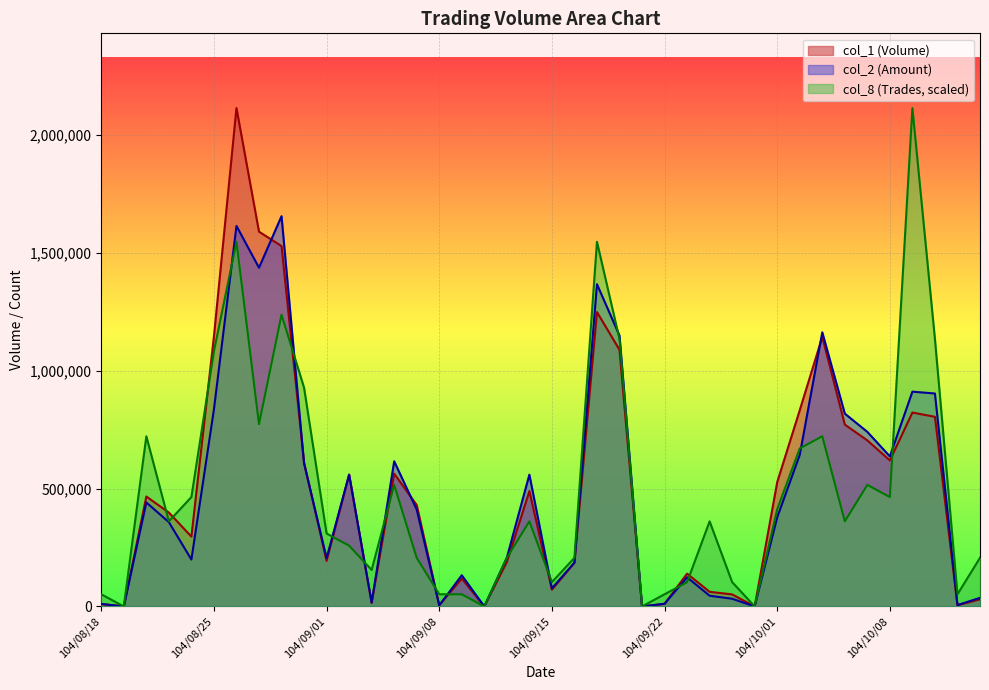

Reading right to left, transcribe all the data shown in this chart.

col_1: 104/10/15=30000.0	104/10/14=5000.0	104/10/13=804000.0	104/10/12=822000.0	104/10/08=619000.0	104/10/07=704000.0	104/10/06=771000.0	104/10/05=1143000.0	104/10/02=832000.0	104/10/01=527000.0	104/09/30=0.0	104/09/25=51000.0	104/09/24=62000.0	104/09/23=139000.0	104/09/22=11000.0	104/09/21=0.0	104/09/18=1088000.0	104/09/17=1248000.0	104/09/16=185000.0	104/09/15=71000.0	104/09/14=489000.0	104/09/11=188000.0	104/09/10=0.0	104/09/09=118000.0	104/09/08=5000.0	104/09/07=430000.0	104/09/04=563000.0	104/09/03=15000.0	104/09/02=559000.0	104/09/01=193000.0	104/08/31=610000.0	104/08/28=1528000.0	104/08/27=1589000.0	104/08/26=2113000.0	104/08/25=1145000.0	104/08/24=296000.0	104/08/21=398000.0	104/08/20=466000.0	104/08/19=0.0	104/08/18=10000.0
col_2: 104/10/15=36500.0	104/10/14=5750.0	104/10/13=902870.0	104/10/12=910670.0	104/10/08=636140.0	104/10/07=740120.0	104/10/06=817550.0	104/10/05=1162320.0	104/10/02=642770.0	104/10/01=377970.0	104/09/30=0.0	104/09/25=32640.0	104/09/24=45400.0	104/09/23=123660.0	104/09/22=11330.0	104/09/21=0.0	104/09/18=1148380.0	104/09/17=1366340.0	104/09/16=185900.0	104/09/15=76830.0	104/09/14=558760.0	104/09/11=206670.0	104/09/10=0.0	104/09/09=132160.0	104/09/08=4700.0	104/09/07=410500.0	104/09/04=615370.0	104/09/03=16570.0	104/09/02=558730.0	104/09/01=204970.0	104/08/31=606270.0	104/08/28=1654740.0	104/08/27=1436150.0	104/08/26=1613260.0	104/08/25=835690.0	104/08/24=198740.0	104/08/21=357450.0	104/08/20=440930.0	104/08/19=0.0	104/08/18=10700.0
col_8: 104/10/15=206146.3	104/10/14=51536.6	104/10/13=1133804.9	104/10/12=2113000.0	104/10/08=463829.3	104/10/07=515365.9	104/10/06=360756.1	104/10/05=721512.2	104/10/02=669975.6	104/10/01=412292.7	104/09/30=0.0	104/09/25=103073.2	104/09/24=360756.1	104/09/23=103073.2	104/09/22=51536.6	104/09/21=0.0	104/09/18=1133804.9	104/09/17=1546097.6	104/09/16=206146.3	104/09/15=103073.2	104/09/14=360756.1	104/09/11=206146.3	104/09/10=0.0	104/09/09=51536.6	104/09/08=51536.6	104/09/07=206146.3	104/09/04=515365.9	104/09/03=154609.8	104/09/02=257682.9	104/09/01=309219.5	104/08/31=927658.5	104/08/28=1236878.0	104/08/27=773048.8	104/08/26=1546097.6	104/08/25=1082268.3	104/08/24=463829.3	104/08/21=360756.1	104/08/20=721512.2	104/08/19=0.0	104/08/18=51536.6